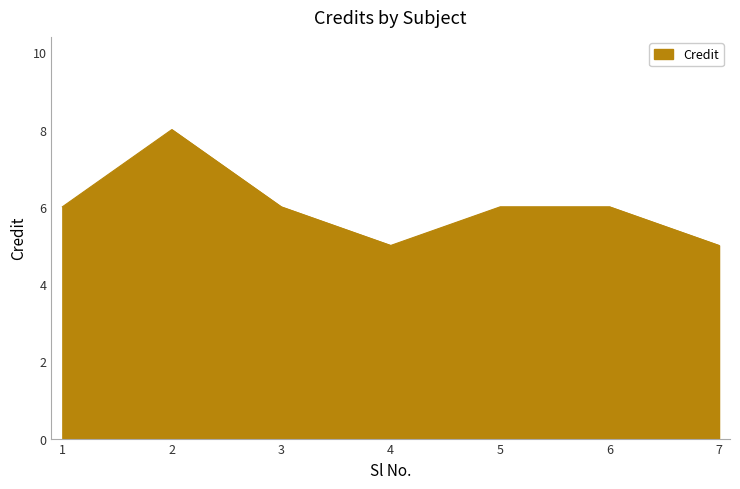

What is the smallest value displayed?

5